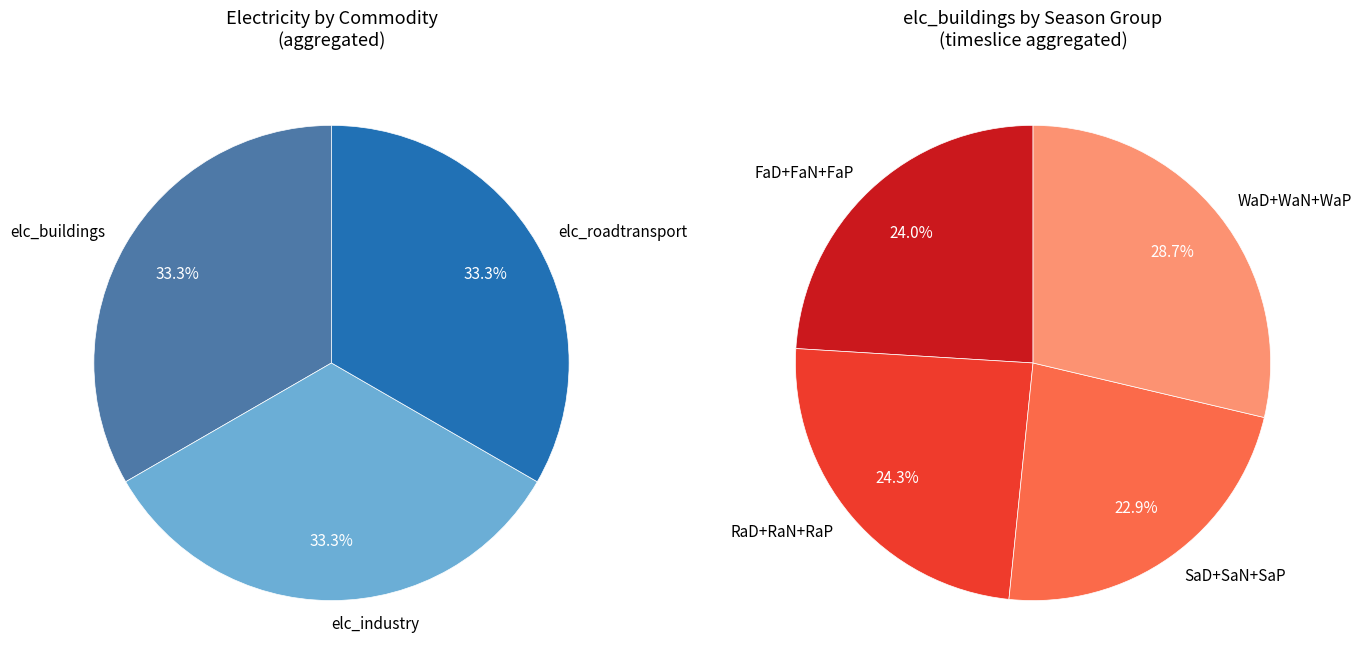

Is it true that WaD is 10% of the pie?

False